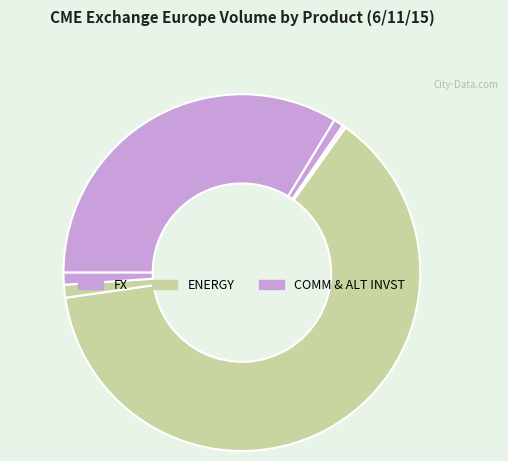

How many slices are in this pie chart?

8